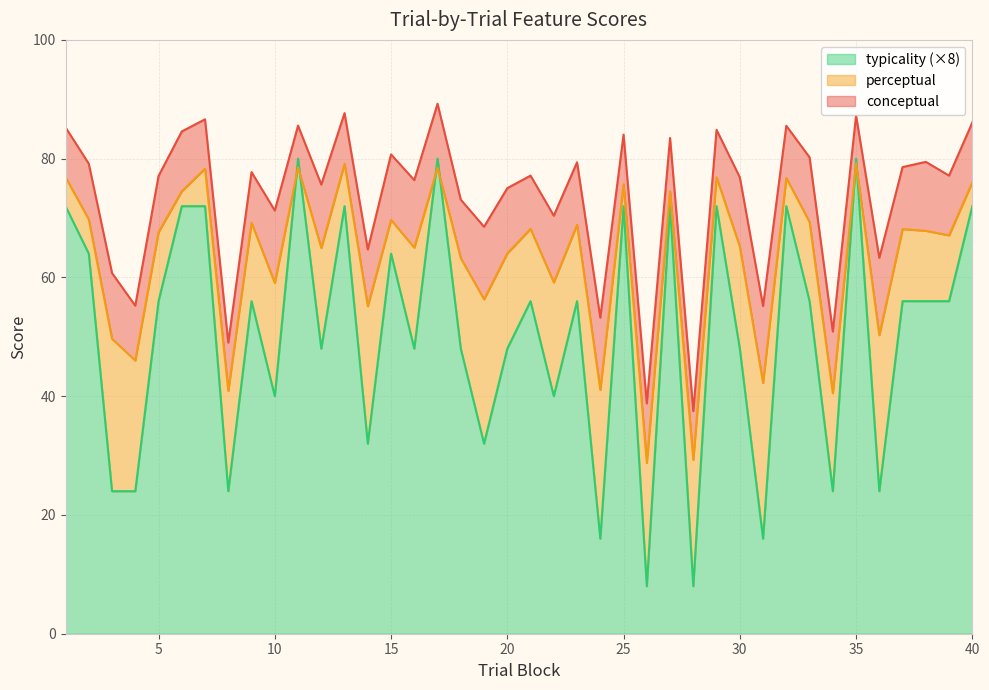

The value of conceptual at 1 is 142.0. True or false?

False